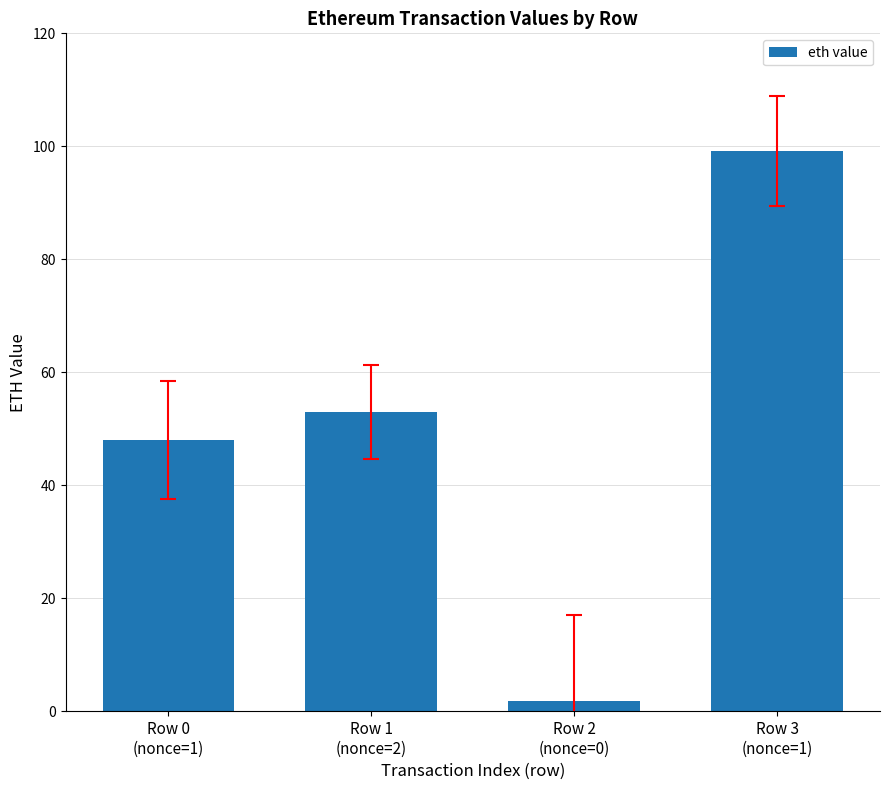

Rank the categories by value from highest to lowest.

Row 3
(nonce=1), Row 1
(nonce=2), Row 0
(nonce=1), Row 2
(nonce=0)